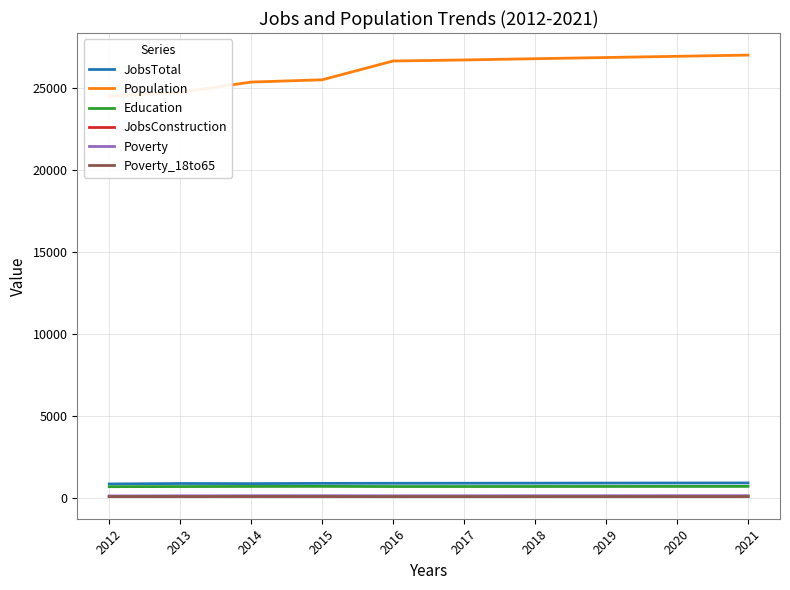

Rank the series by their maximum value, from lowest to highest.

Poverty_18to65, JobsConstruction, Poverty, Education, JobsTotal, Population